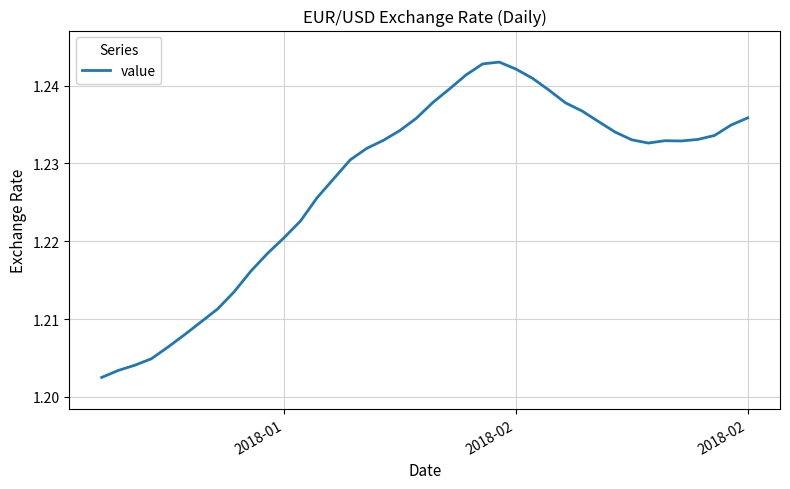

How many values are between 1 and 2?

40